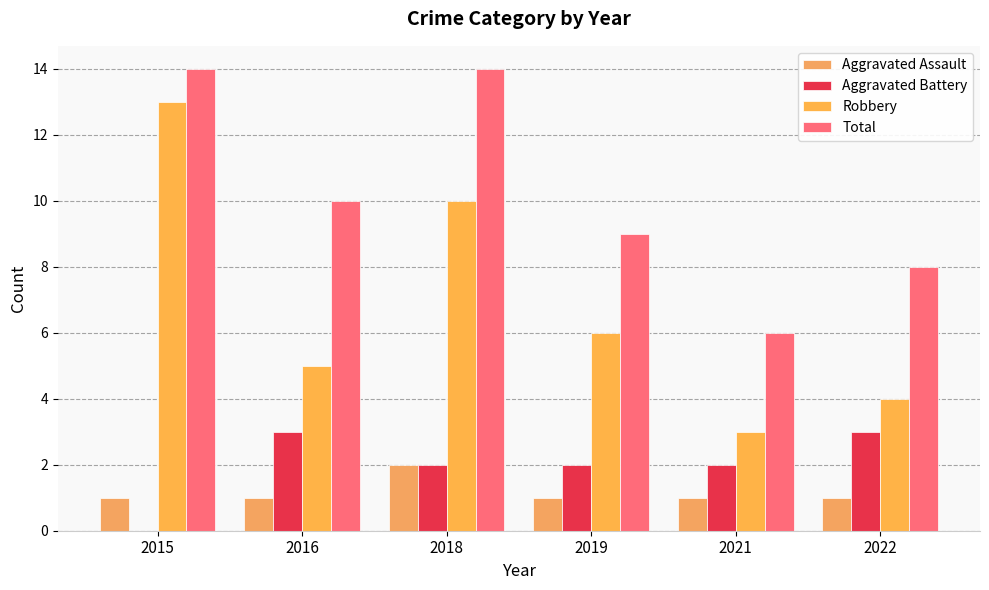

How many data points does each series have?

6